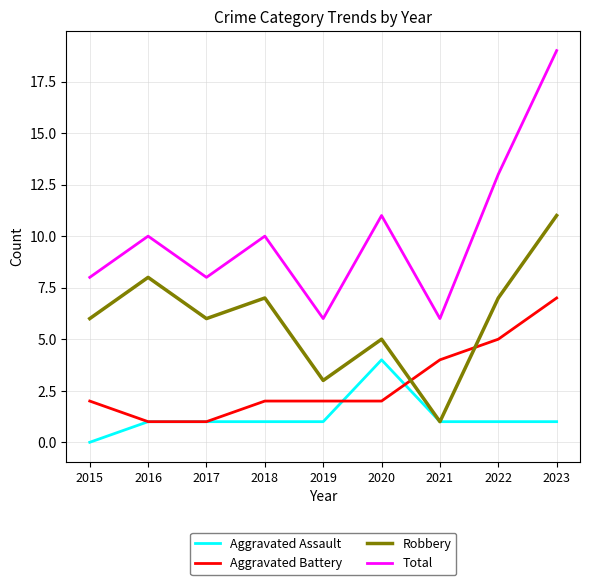

Which series changed the most between 2015 and 2018?

Total